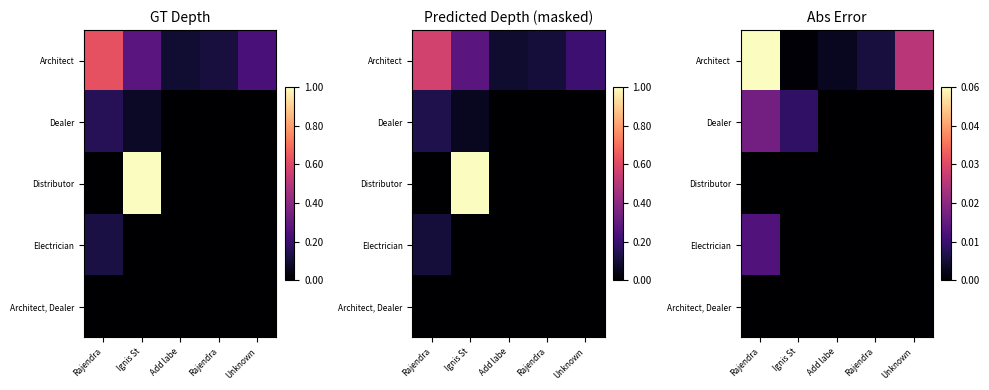

Between Rajendra and Ignis St, which is larger?

Rajendra